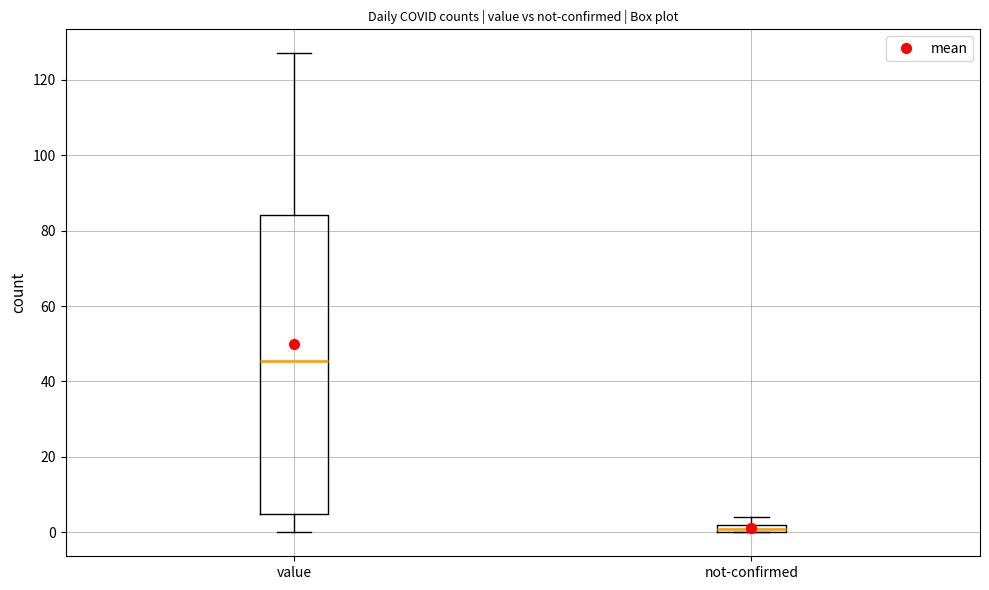

Where is the lower edge of the box for not-confirmed on the y-axis? The values are not printed on the chart, so give them approximately, as read against the axis.

0